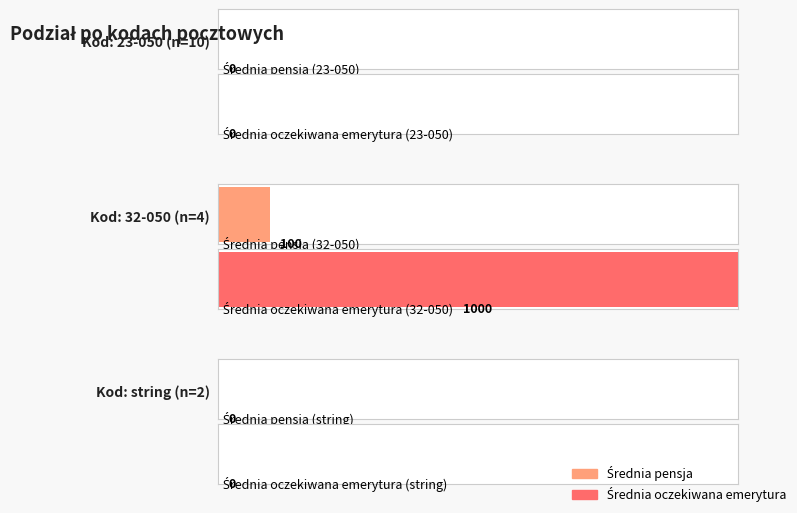

At which label does Srednia pensja reach its minimum?

23-050